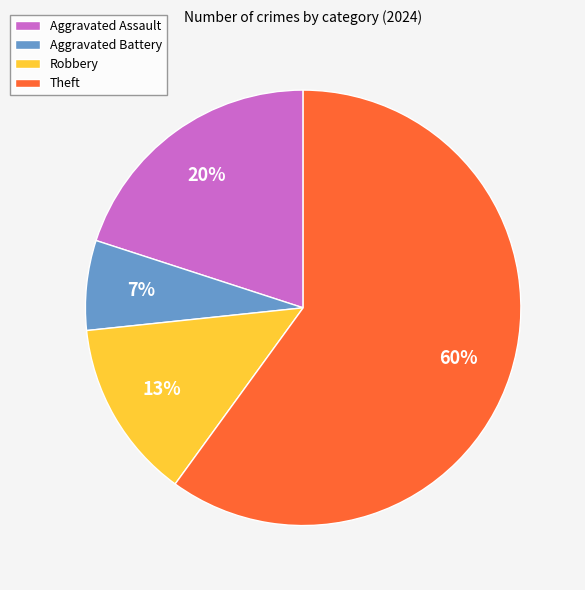

To the nearest percent, what percentage of the pie is Theft?

60%